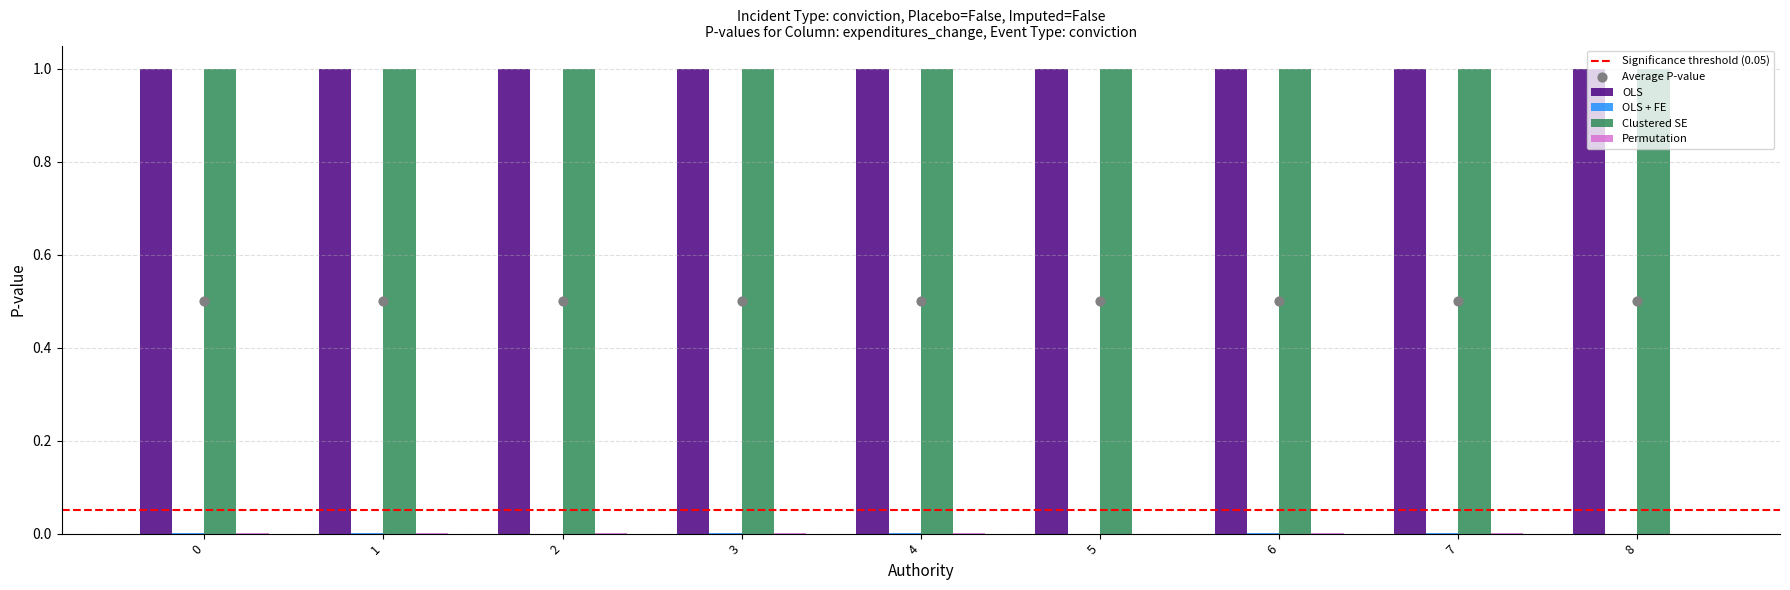

The Clustered SE series shows 1.0 at 8. True or false?

True